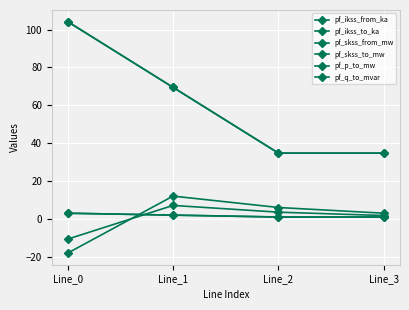

What is the value of the pf_skss_to_mw point at the 4th from the left?

34.7